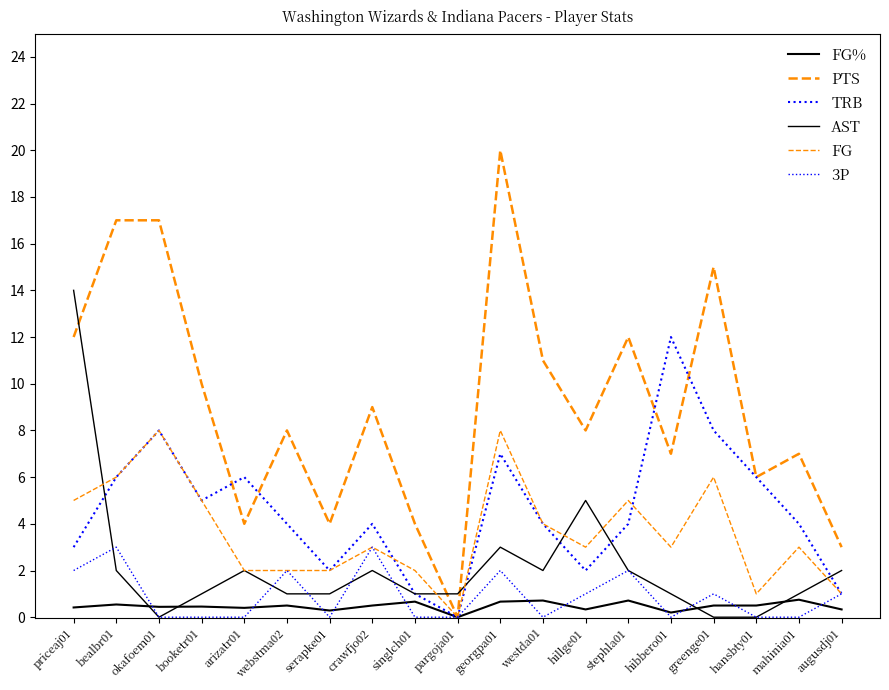

Reading left to right, extract all data points from this chart.

FG%: 0.4	0.5	0.4	0.5	0.4	0.5	0.3	0.5	0.7	0.0	0.7	0.7	0.3	0.7	0.2	0.5	0.5	0.8	0.3
PTS: 12.0	17.0	17.0	10.0	4.0	8.0	4.0	9.0	4.0	0.0	20.0	11.0	8.0	12.0	7.0	15.0	6.0	7.0	3.0
TRB: 3.0	6.0	8.0	5.0	6.0	4.0	2.0	4.0	1.0	0.0	7.0	4.0	2.0	4.0	12.0	8.0	6.0	4.0	1.0
AST: 14.0	2.0	0.0	1.0	2.0	1.0	1.0	2.0	1.0	1.0	3.0	2.0	5.0	2.0	1.0	0.0	0.0	1.0	2.0
FG: 5.0	6.0	8.0	5.0	2.0	2.0	2.0	3.0	2.0	0.0	8.0	4.0	3.0	5.0	3.0	6.0	1.0	3.0	1.0
3P: 2.0	3.0	0.0	0.0	0.0	2.0	0.0	3.0	0.0	0.0	2.0	0.0	1.0	2.0	0.0	1.0	0.0	0.0	1.0